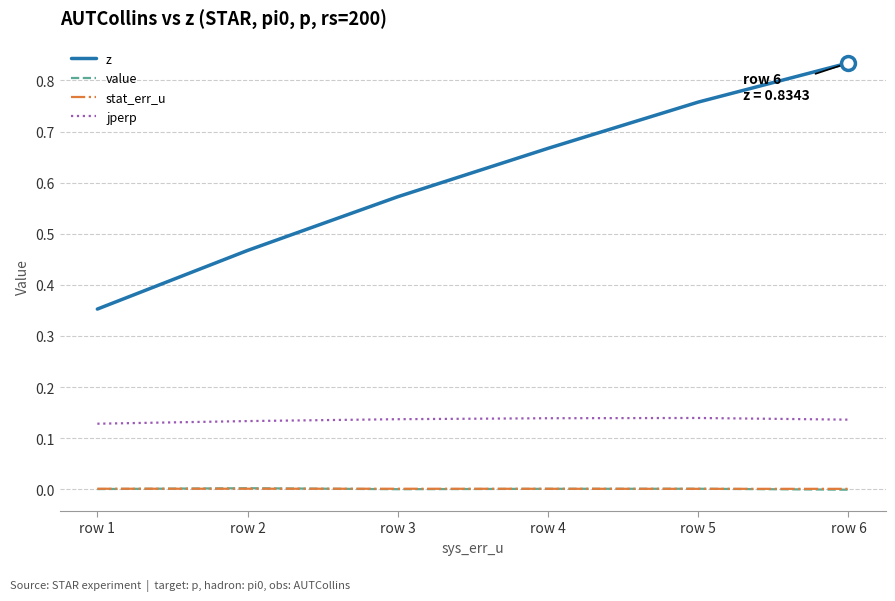

Does the chart display data point markers on the line(s)?

No